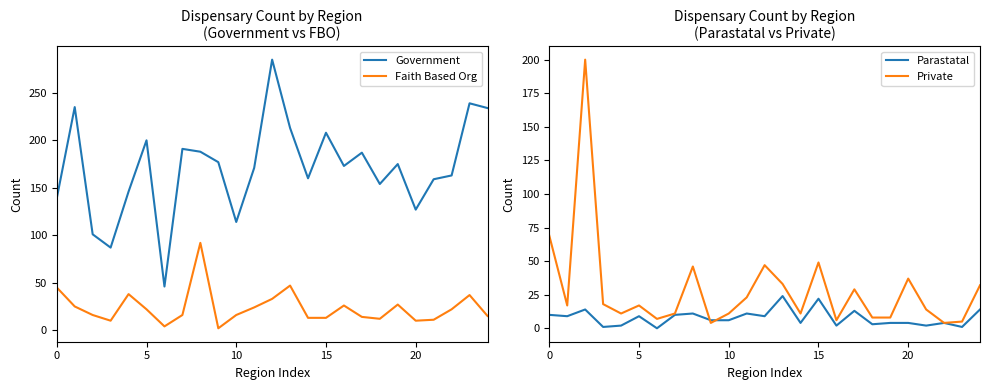

Which category has the lowest value across all series?

6